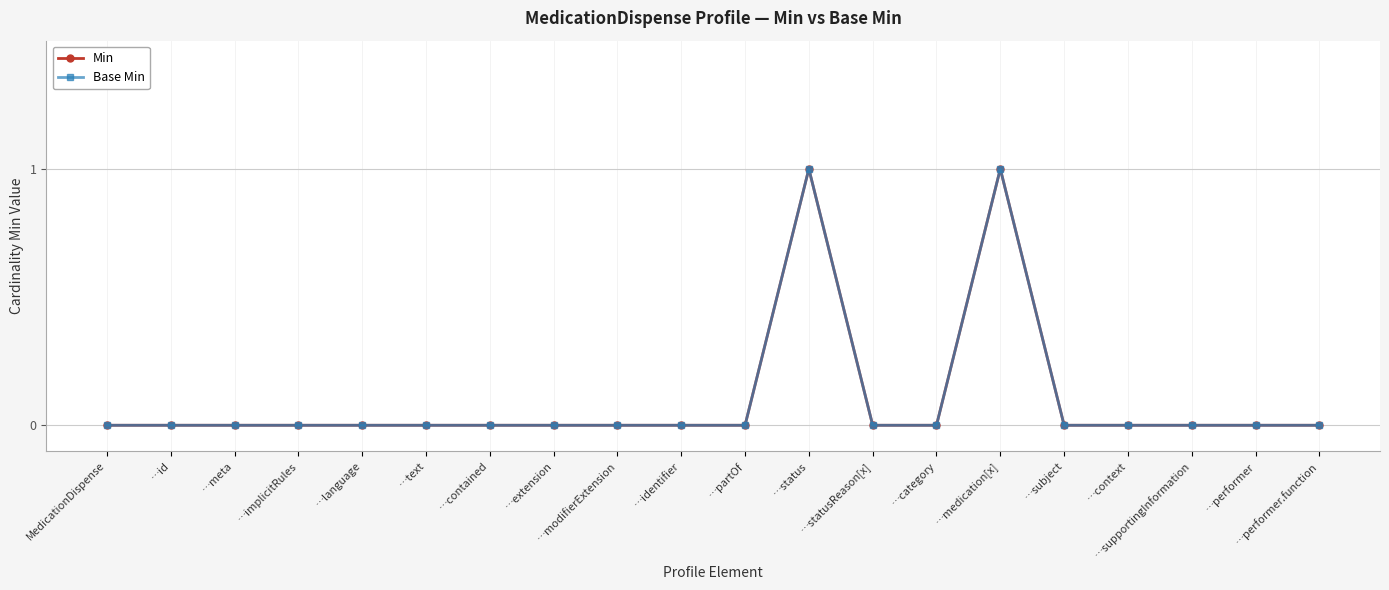

Does the chart have visible grid lines?

Yes